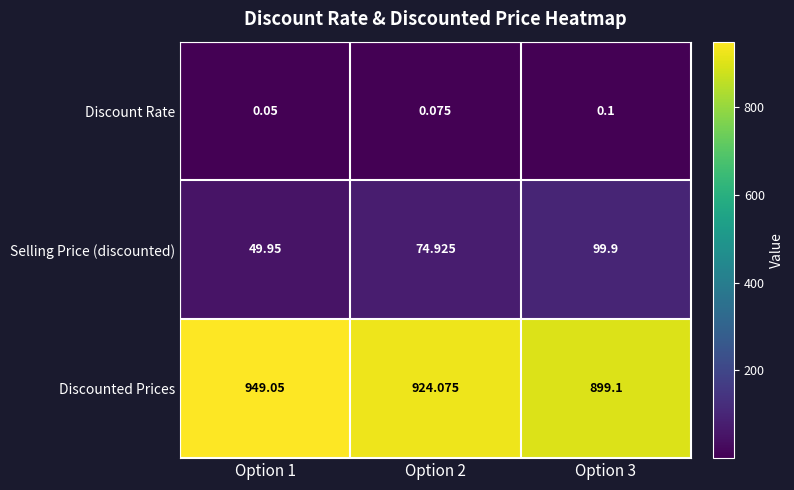

Is the value of Discounted Prices at Option 2 greater than the value of Selling Price (discounted) at Option 3?

Yes